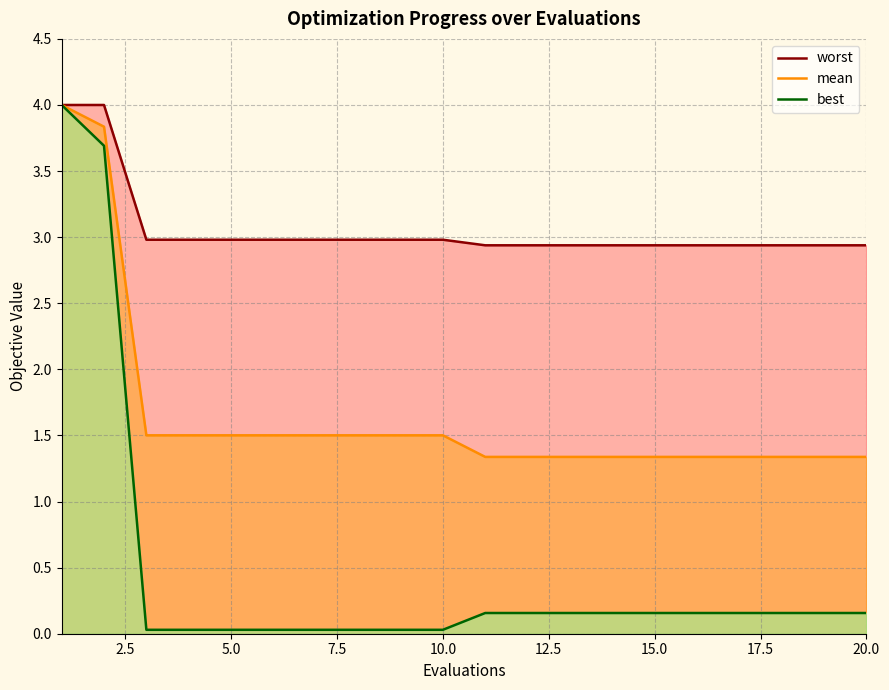

True or false: worst and mean intersect in this chart.

False